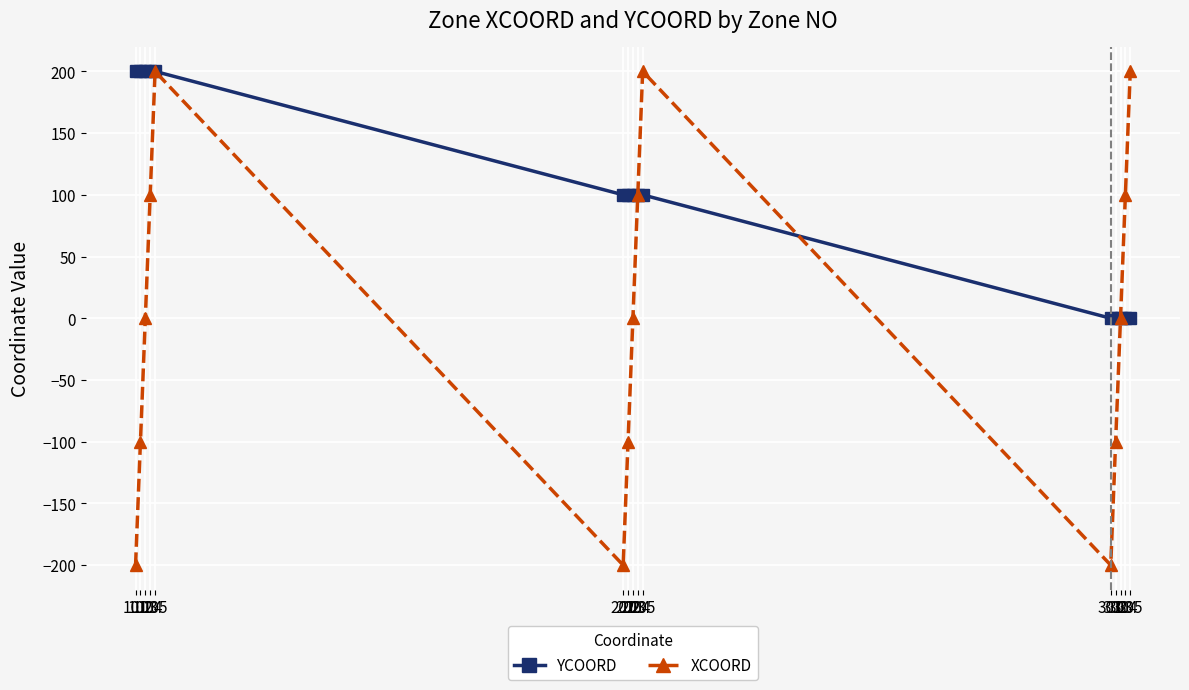

What is the total value across all series at 301?

-200